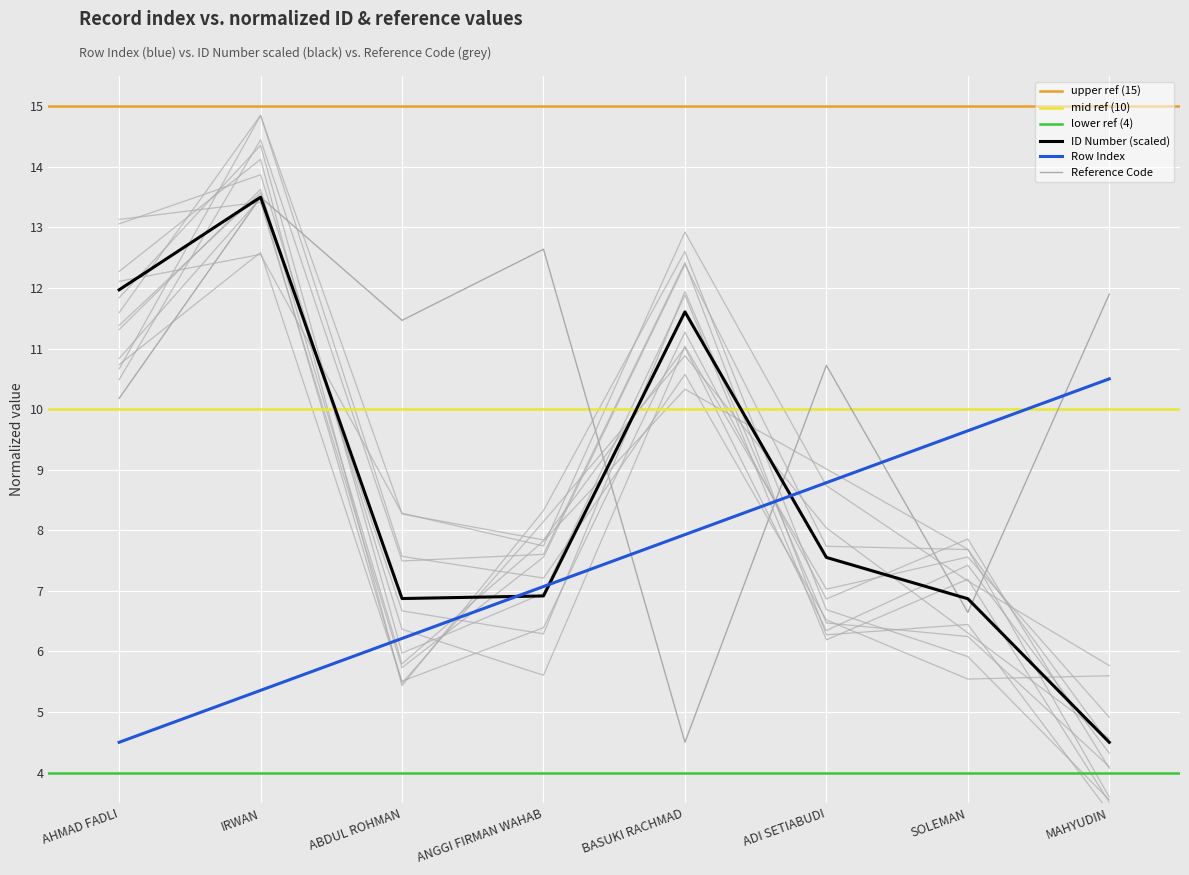

Between BASUKI RACHMAD and SOLEMAN, which series saw the biggest shift?

ID Number (scaled)